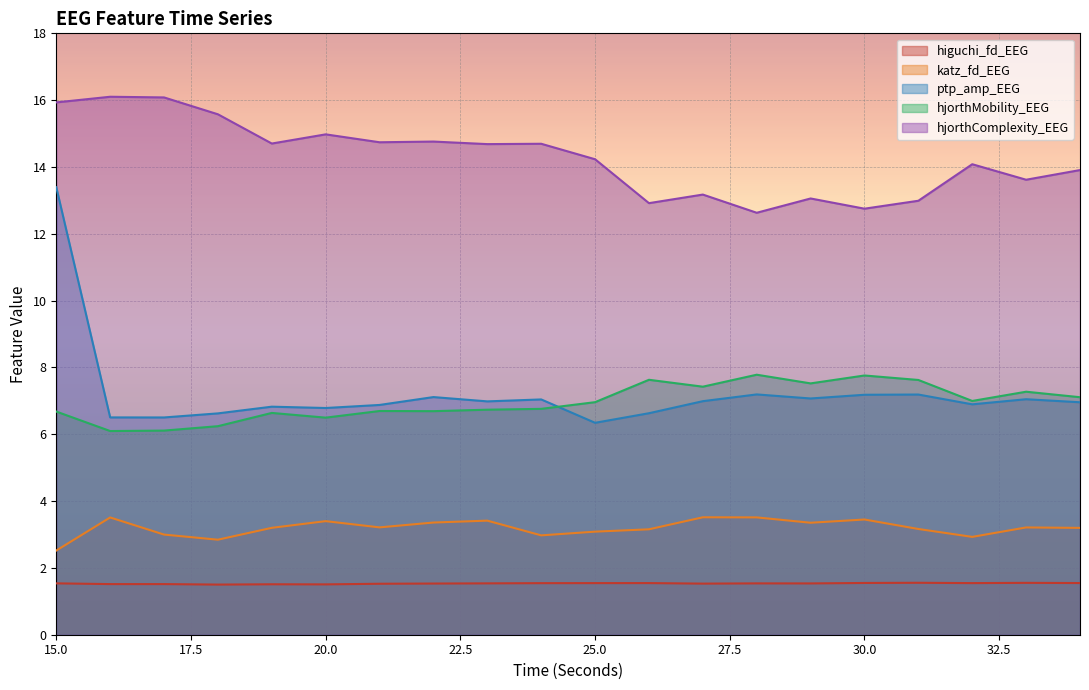

True or false: ptp_amp_EEG has a value of 23.1 at 15.0.

False